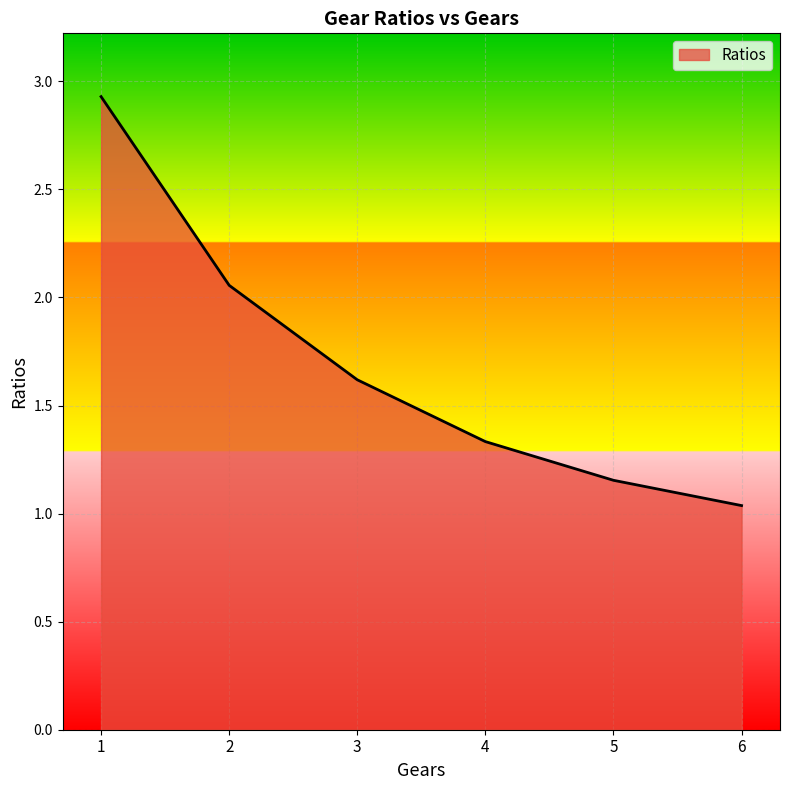

List the labels in order of value, smallest first.

6, 5, 4, 3, 2, 1